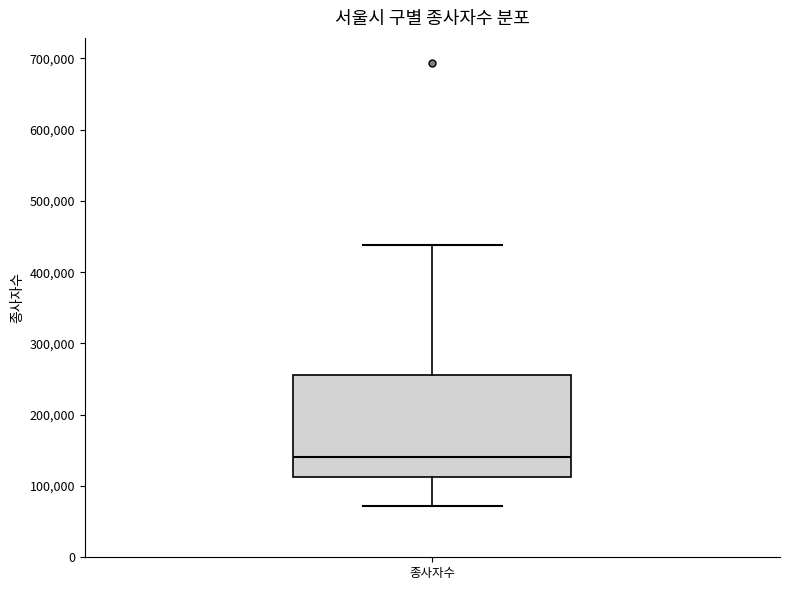

Where does the lower whisker of the box for 종사자수 end on the y-axis? The values are not printed on the chart, so give them approximately, as read against the axis.

70000